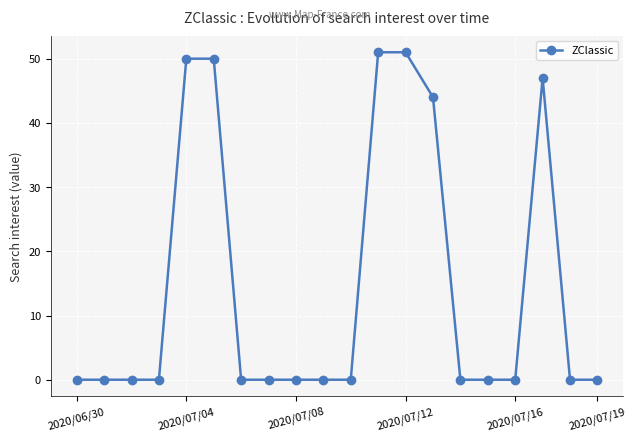

What is the greatest value displayed?

51